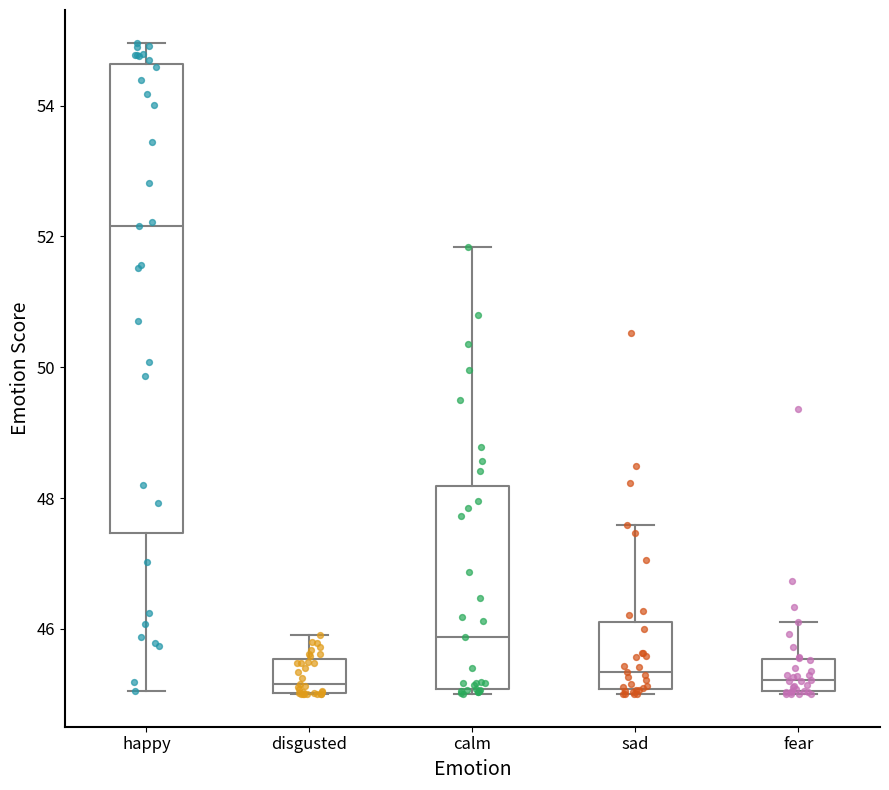

Where does the lower whisker of the box for happy end on the y-axis? The values are not printed on the chart, so give them approximately, as read against the axis.

45.0